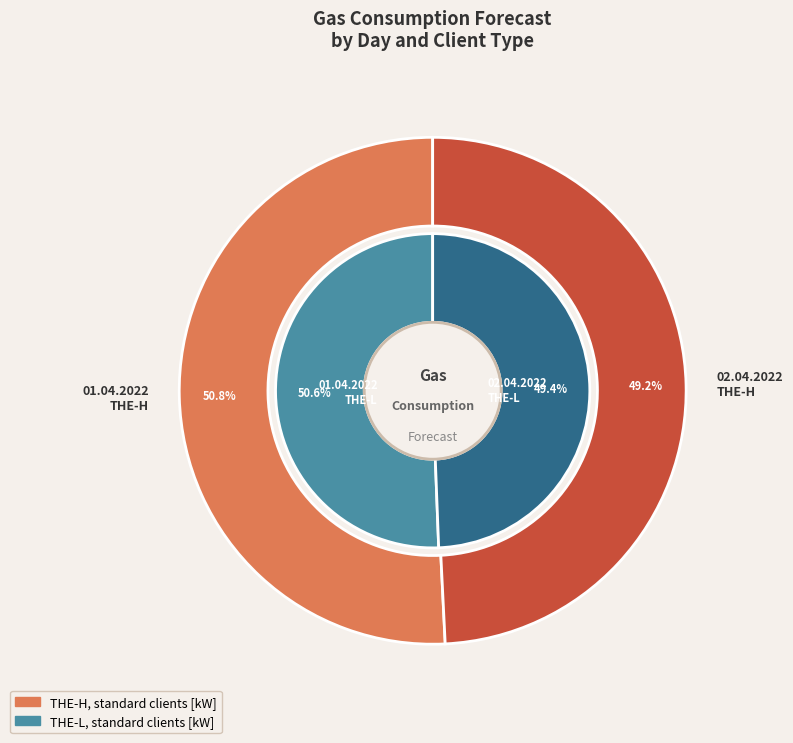

What percentage do 02.04.2022 and 01.04.2022 together represent?

100.0%